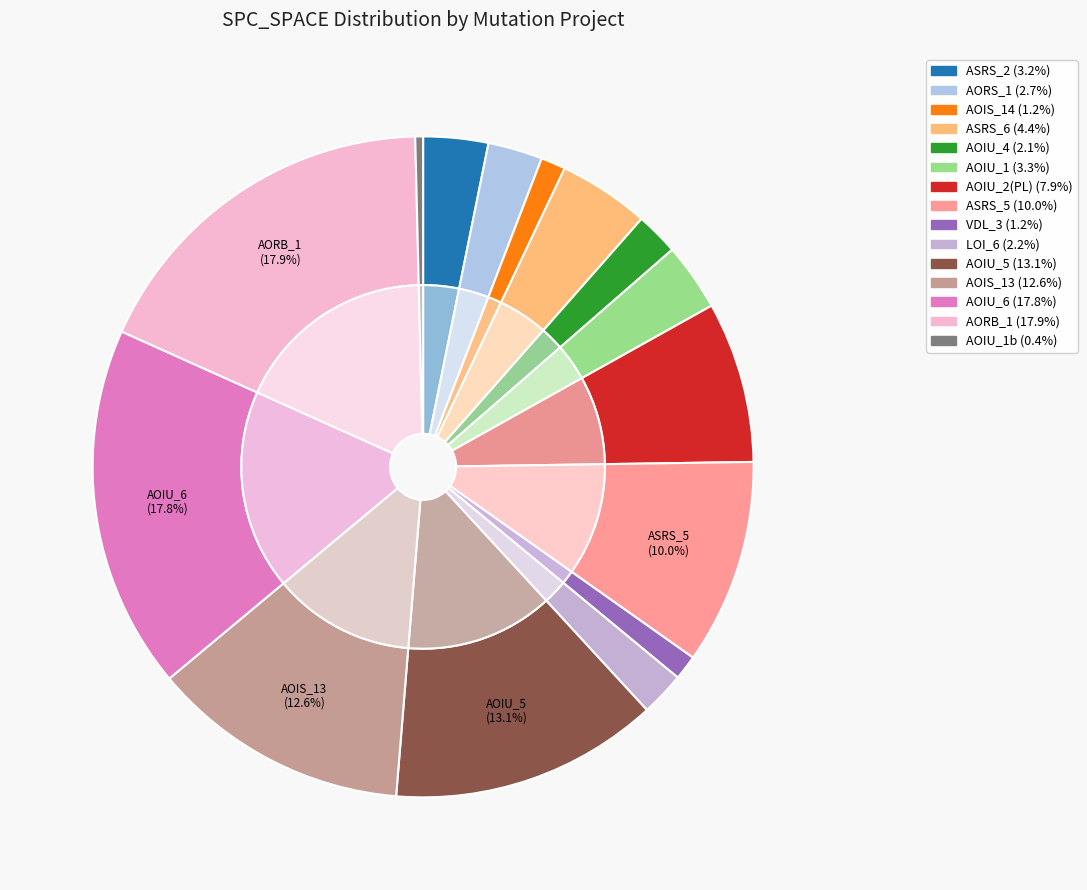

To the nearest percent, what is the average slice percentage?

7%